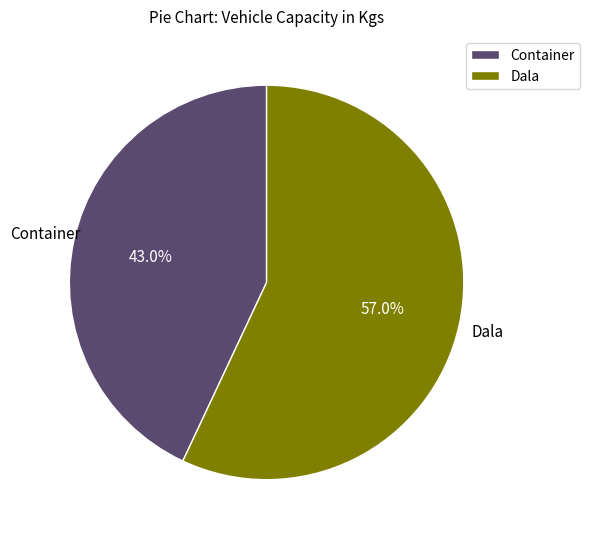

To the nearest percent, what is the combined percentage of Dala and Container?

100%